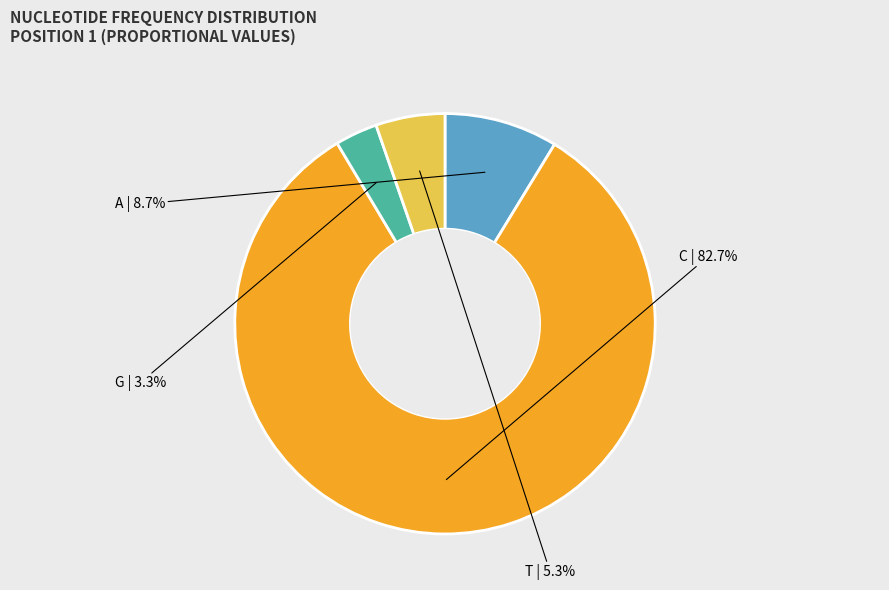

Is it true that G is 3% of the pie?

True